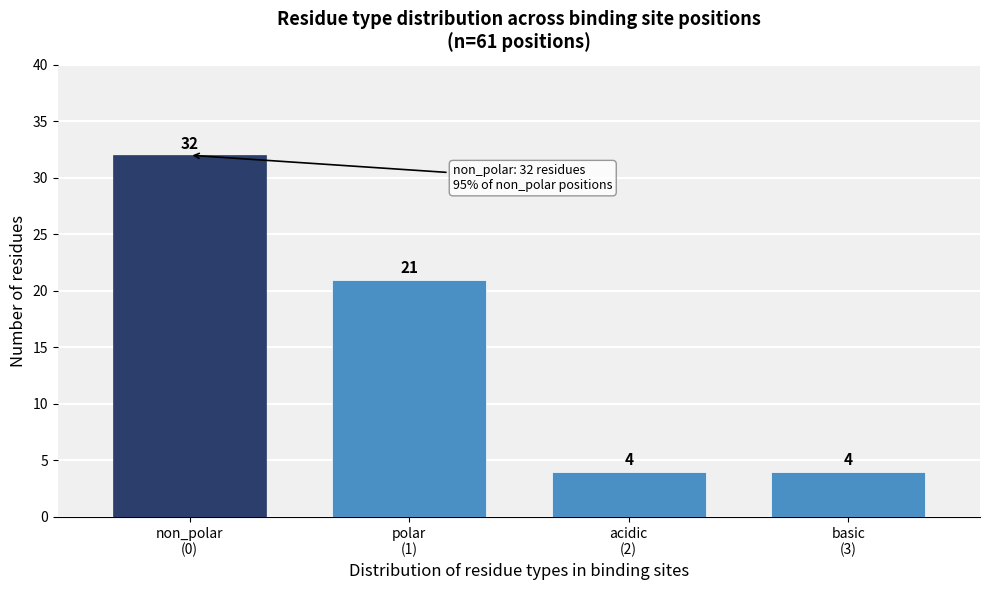

Reading left to right, what are all the values shown in this chart?

32	21	4	4